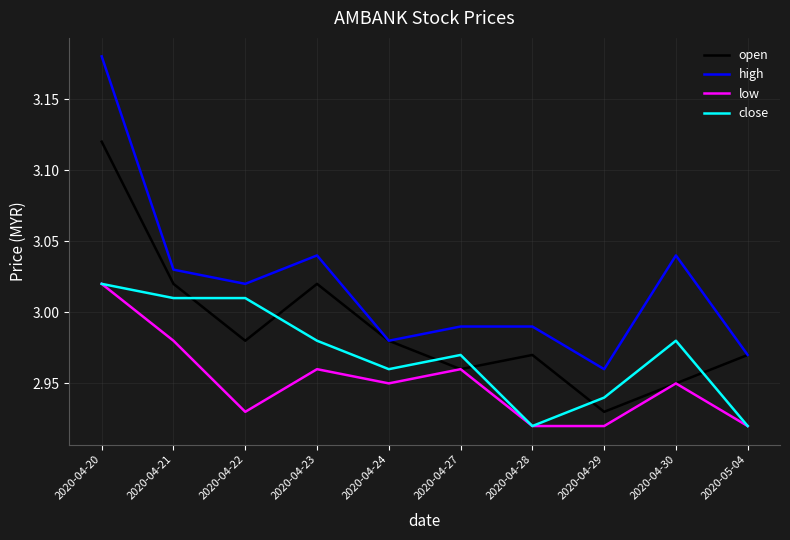

True or false: high and close intersect in this chart.

False